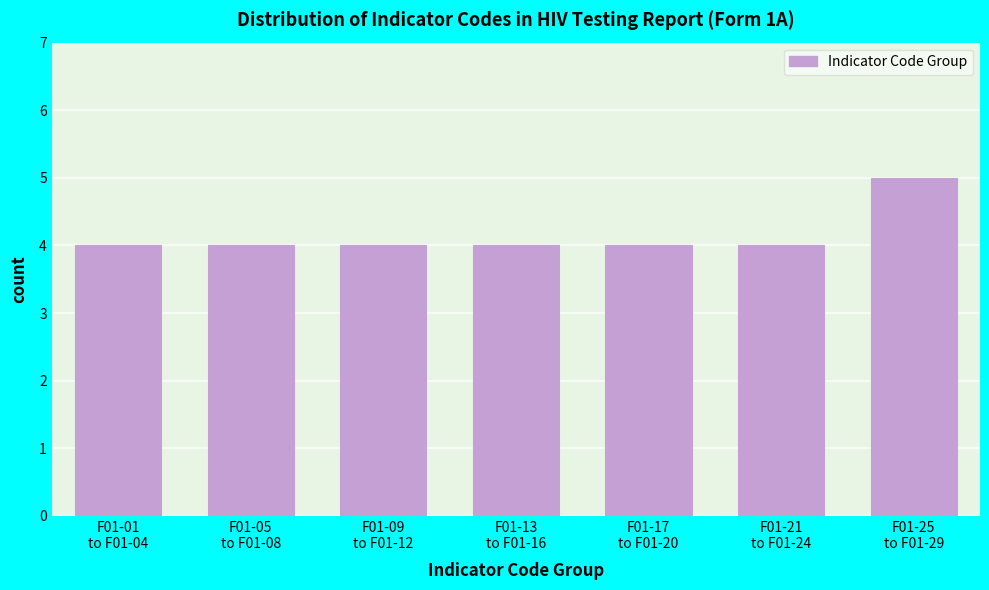

Reading left to right, what are all the values shown in this chart?

4	4	4	4	4	4	5